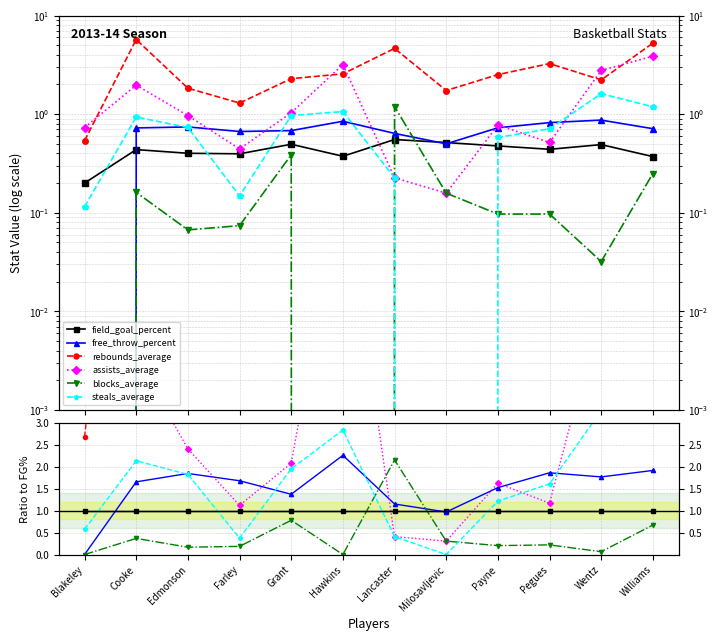

The steals_average series shows 1.6 at Pegues. True or false?

True